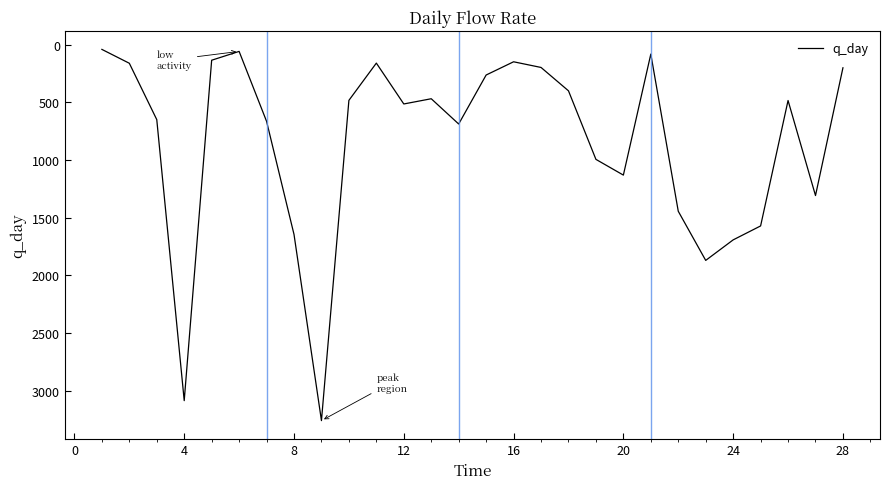

What is the difference between the maximum and minimum values?

3219.4